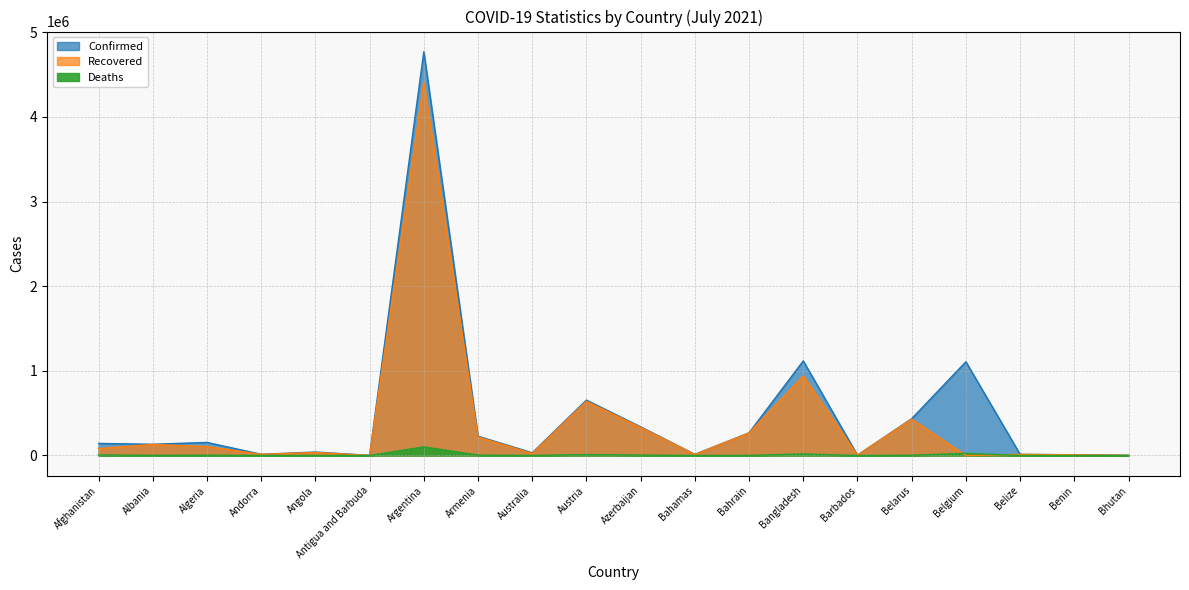

What is the sum of the Recovered values at Andorra and Barbados?

17955